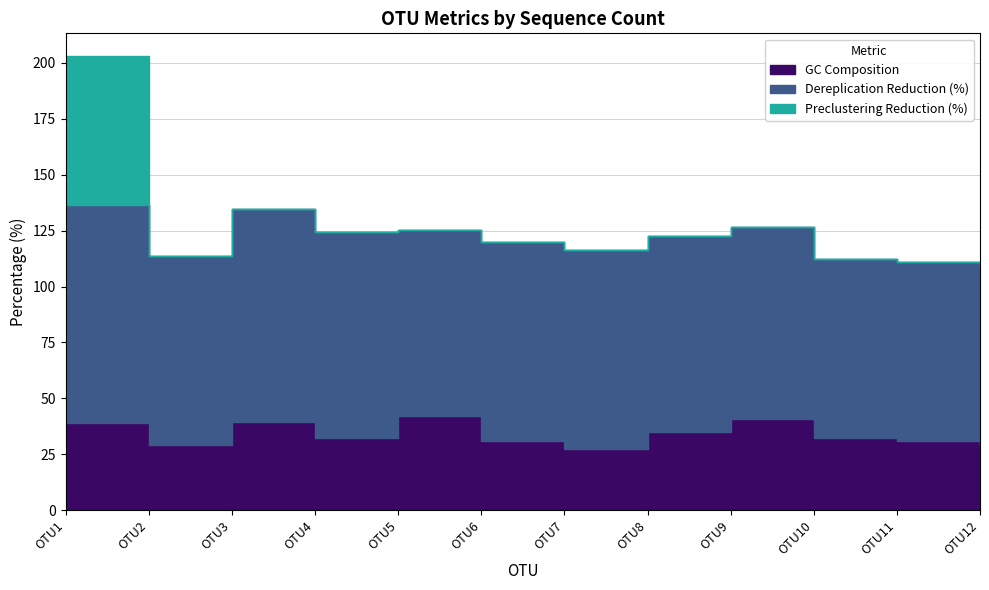

Which series has the largest total across all categories?

Dereplication Reduction (%)